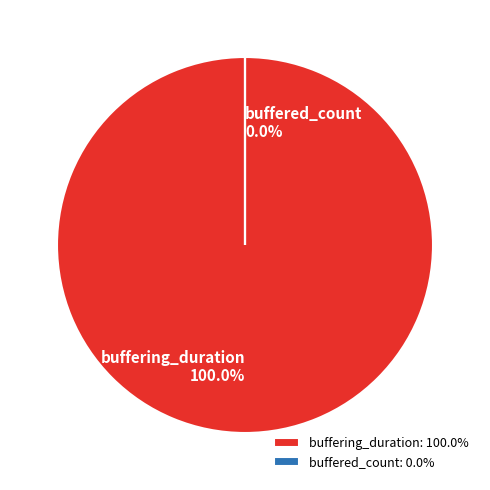

What is the change in value from buffering_duration to buffered_count?

-104140784